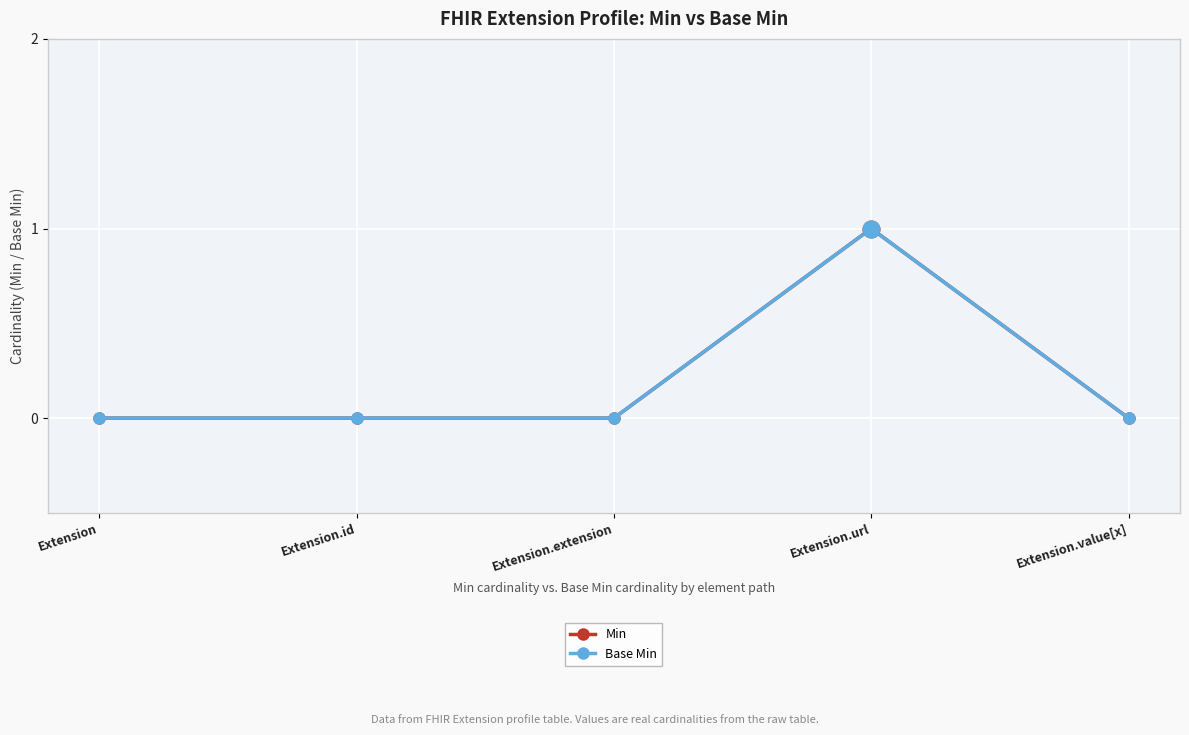

Does the chart have visible grid lines?

Yes